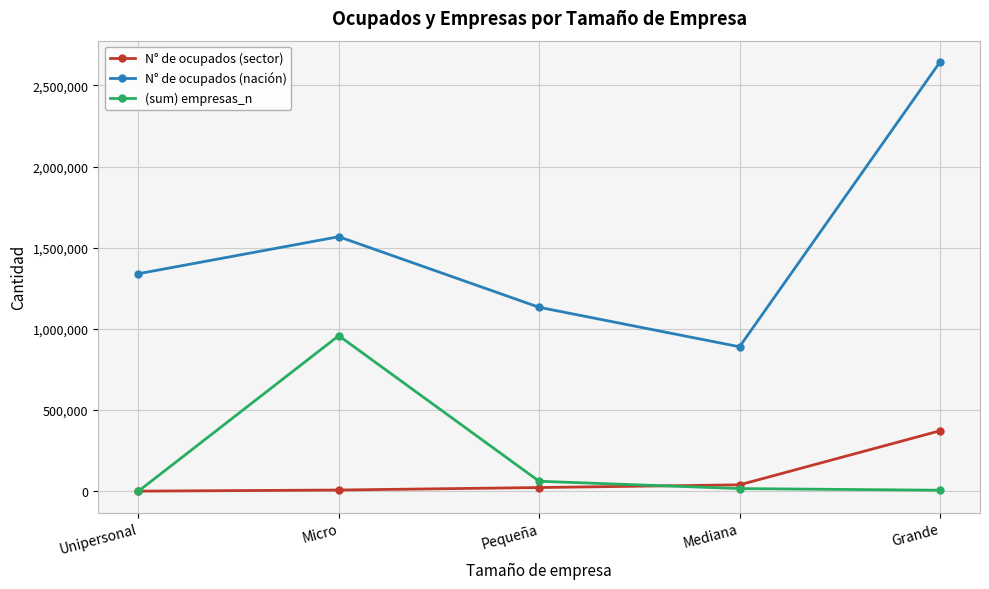

True or false: N° de ocupados (nación) and (sum) empresas_n cross at least once.

False